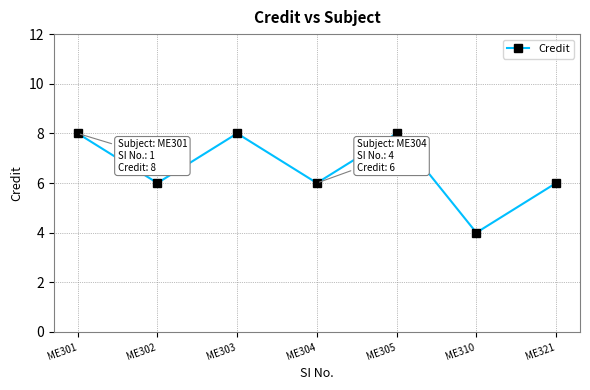

Where is the first local minimum?

ME302